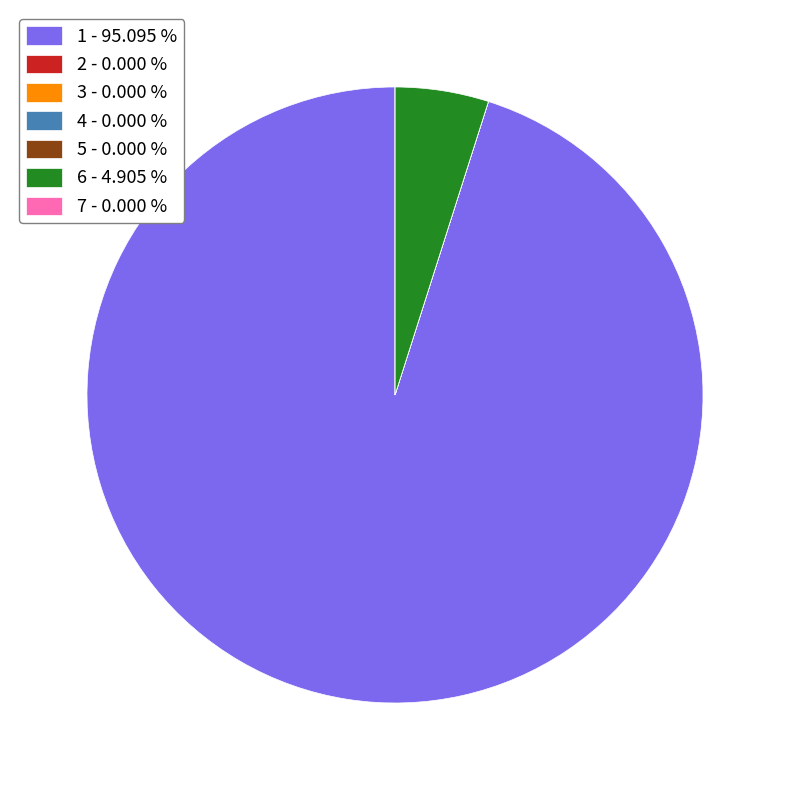

Which slice is the largest?

1 - 95.095 %